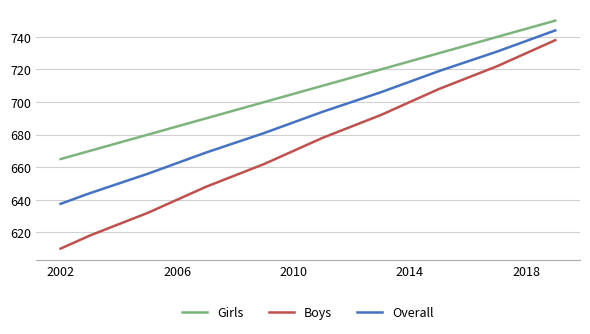

True or false: Girls and Overall intersect in this chart.

False